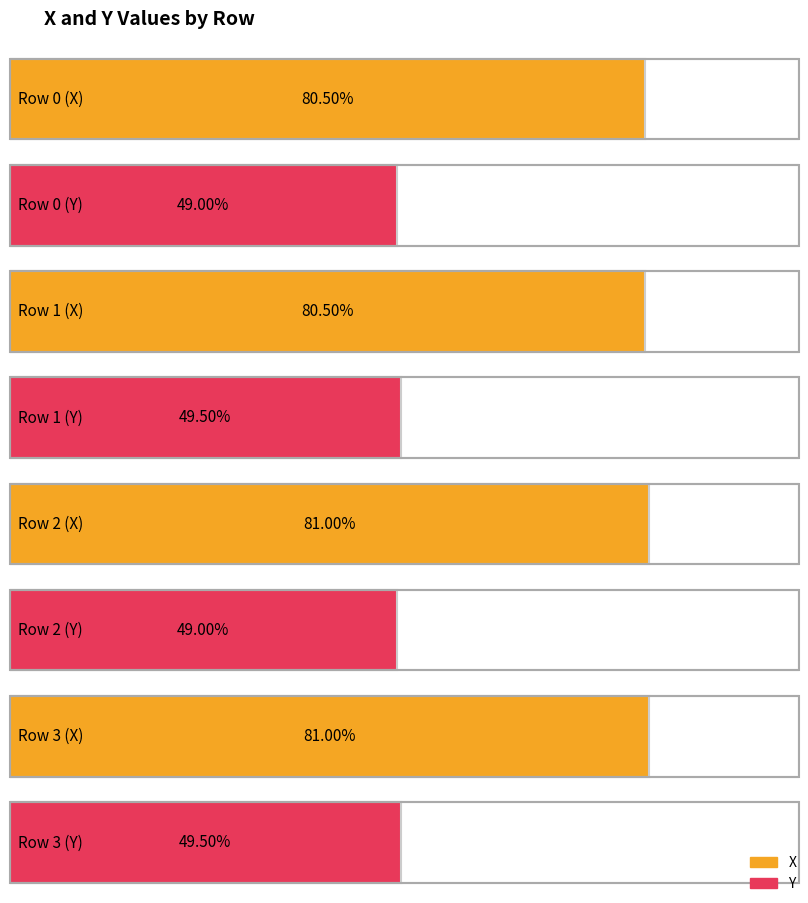

How many groups of bars are there?

4